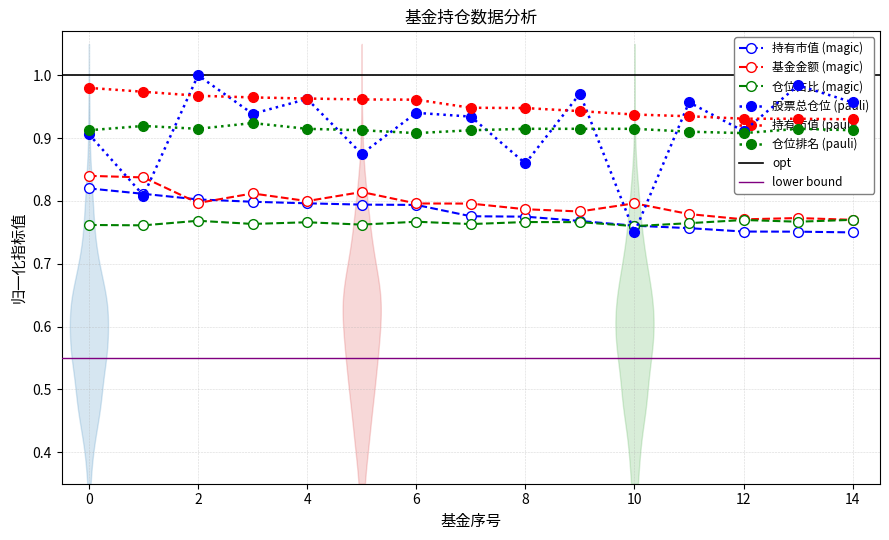

Which category has the highest value across all series?

2